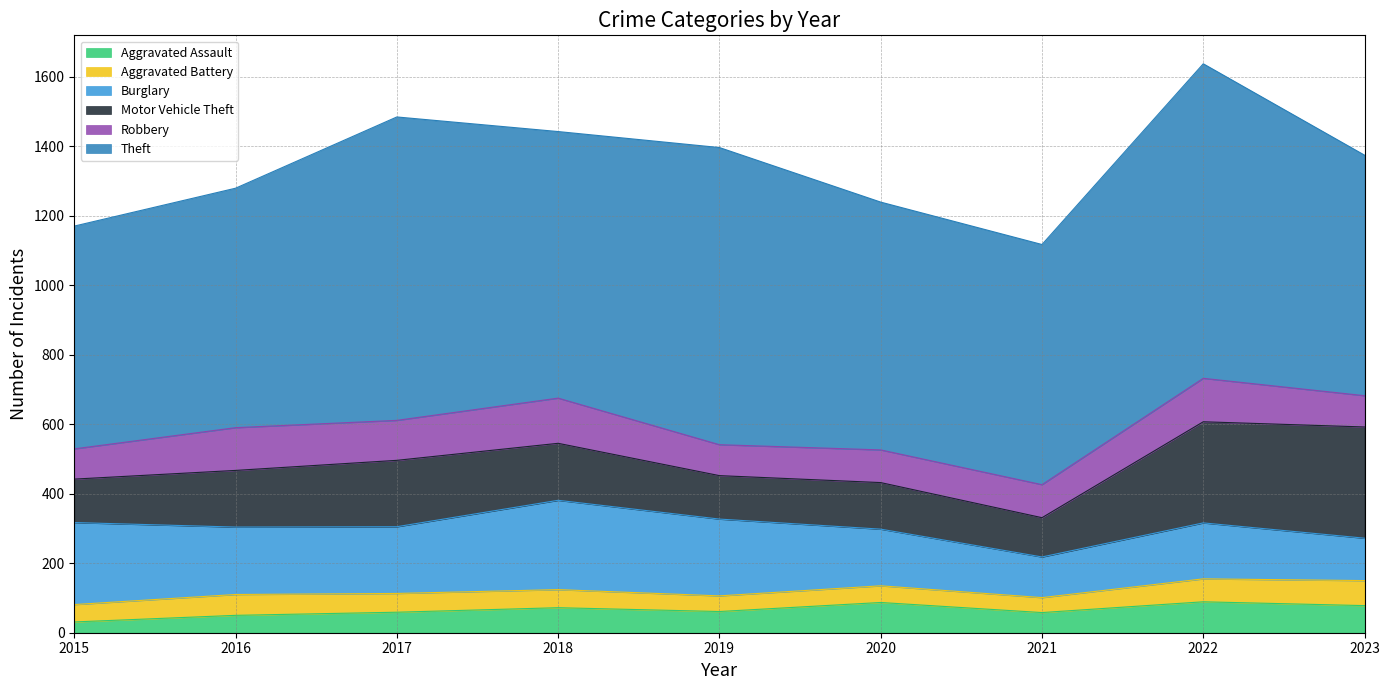

How many distinct data groups are displayed?

6